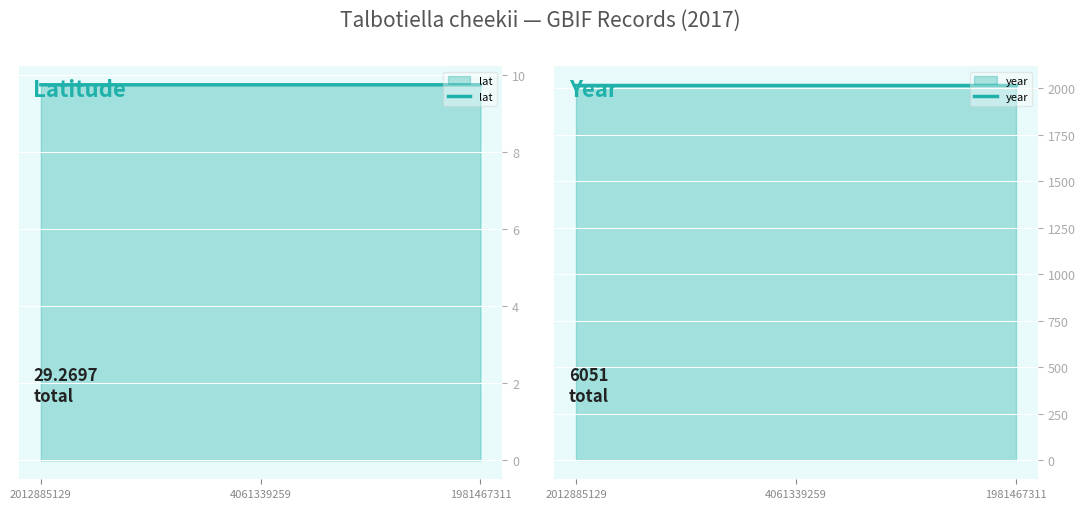

Rank the series by their maximum value, from highest to lowest.

year, lat